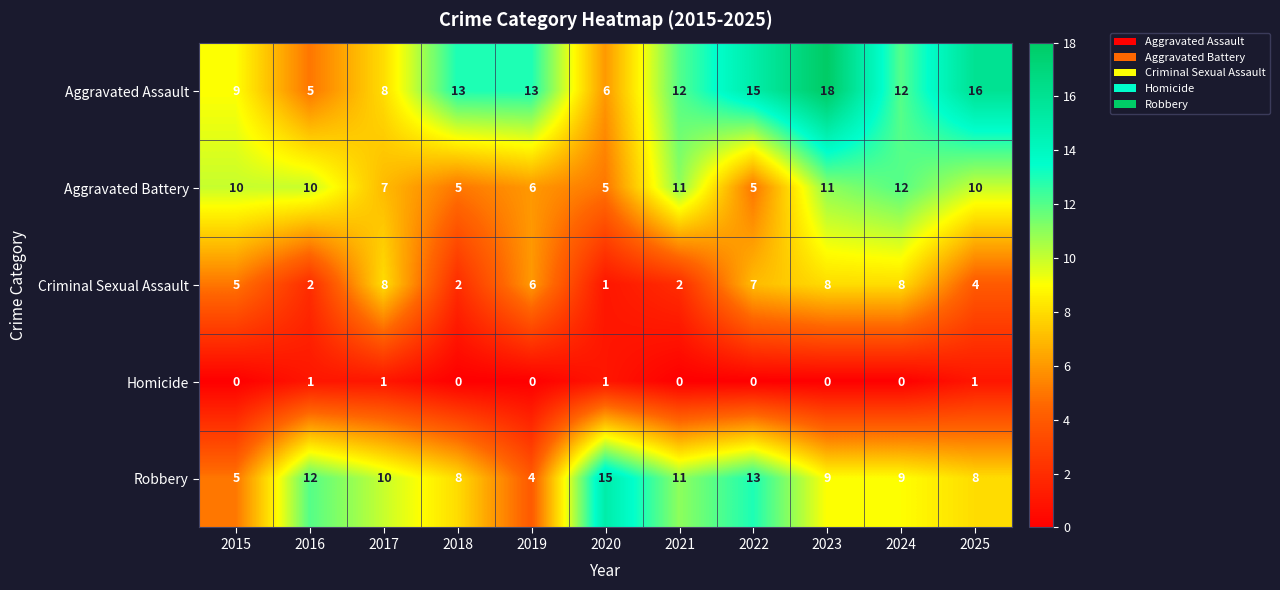

The Criminal Sexual Assault series shows 8 at 2024. True or false?

True